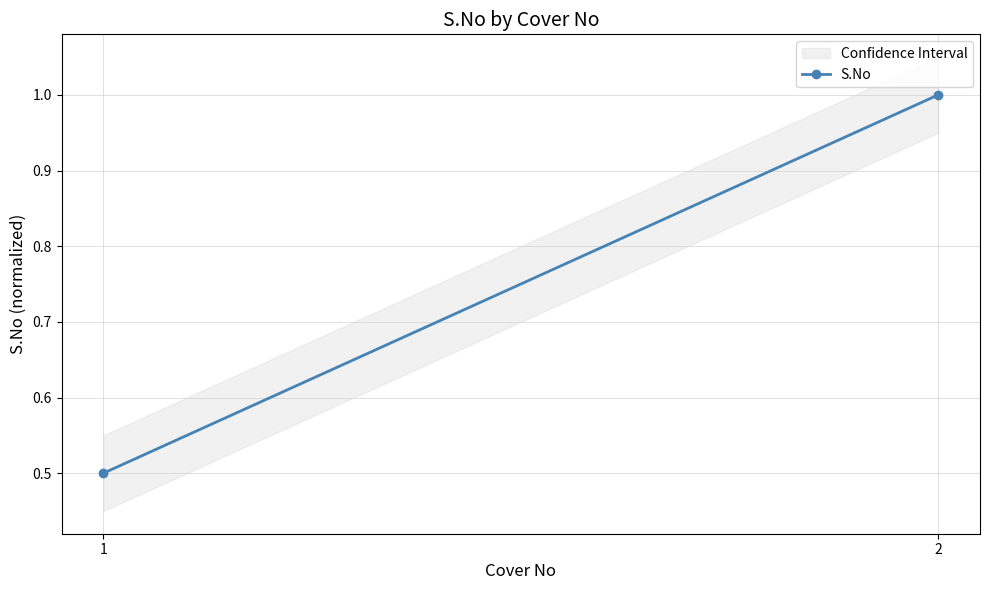

True or false: the data shows 0.4 at 2.

False